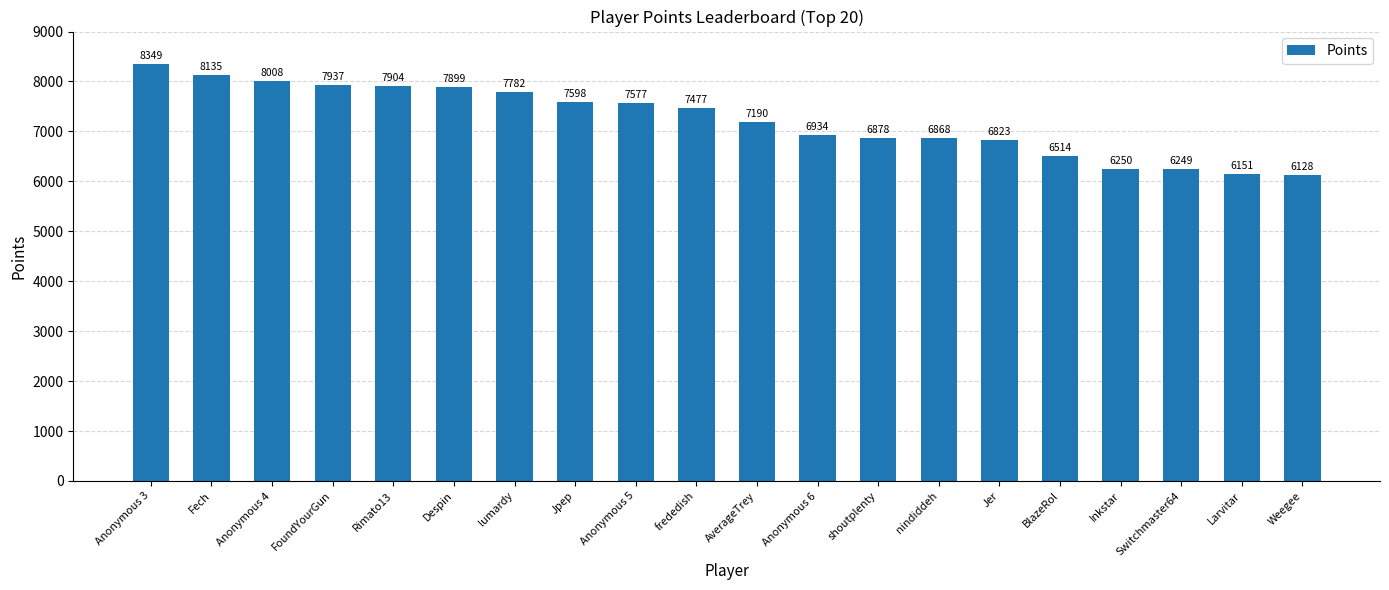

Rank the categories by value from lowest to highest.

Weegee, Larvitar, Switchmaster64, Inkstar, BlazeRol, Jer, nindiddeh, shoutplenty, Anonymous 6, AverageTrey, frededish, Anonymous 5, Jpep, lumardy, Despin, Rimato13, FoundYourGun, Anonymous 4, Fech, Anonymous 3